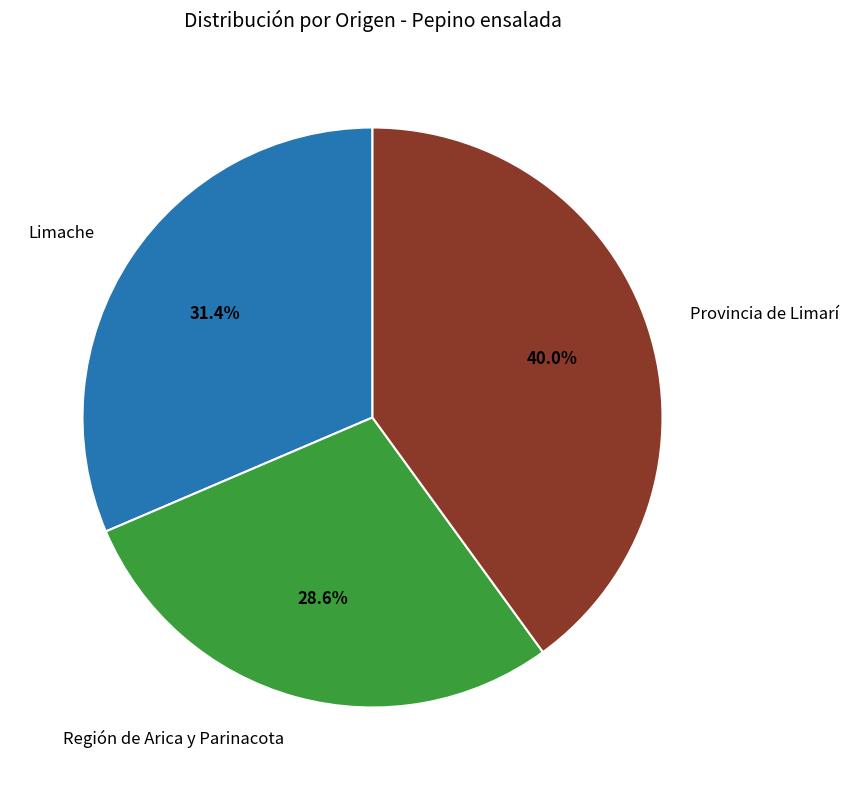

Is there a majority slice in this chart?

No